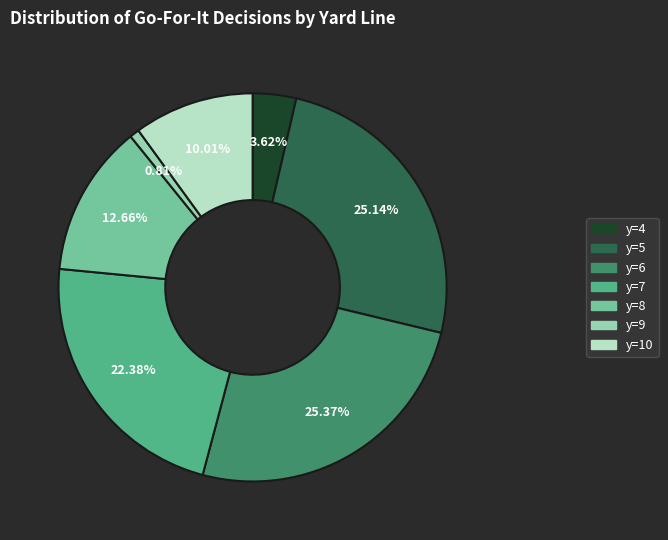

How many segments does this pie chart have?

7